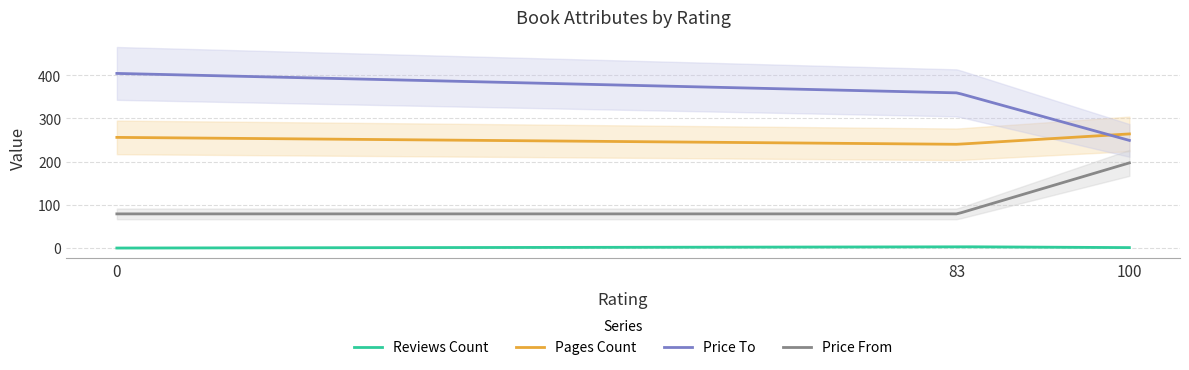

What is the highest value of the Price To series?

404.0